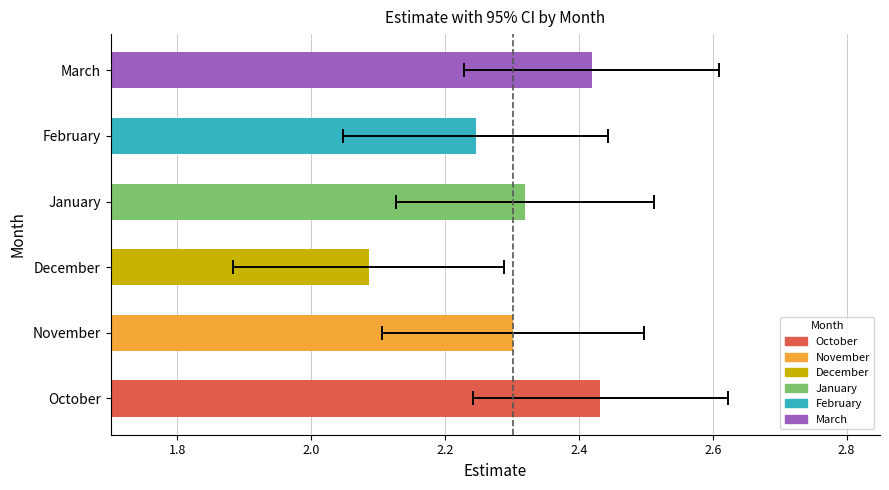

The value at December is 2.1. True or false?

True